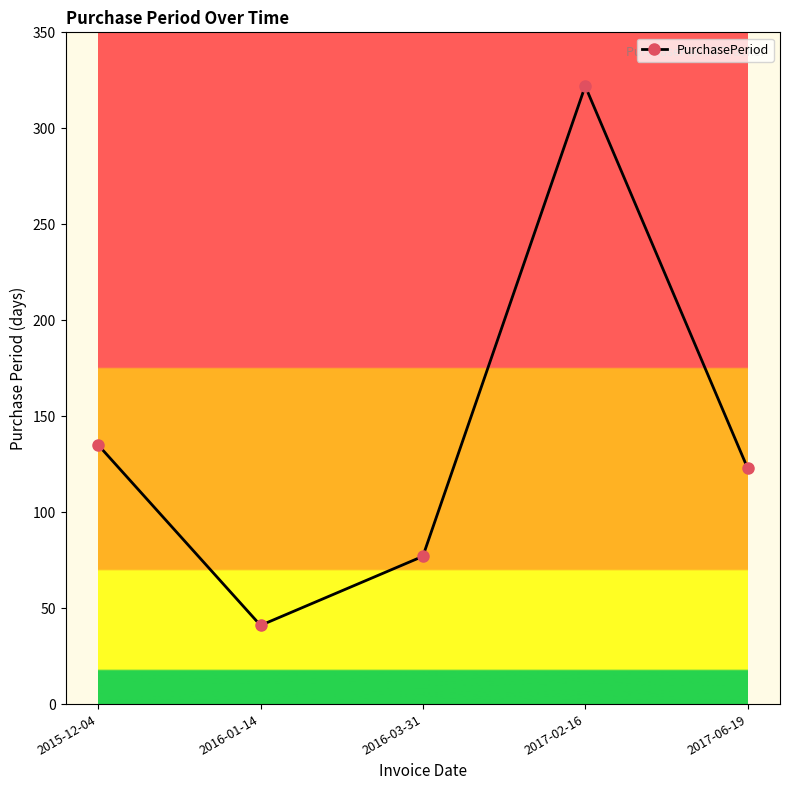

At which category does the data reach its first local valley?

2016-01-14